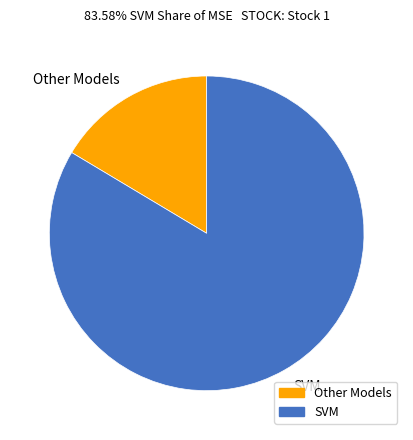

True or false: Other Models accounts for 27% of the total.

False